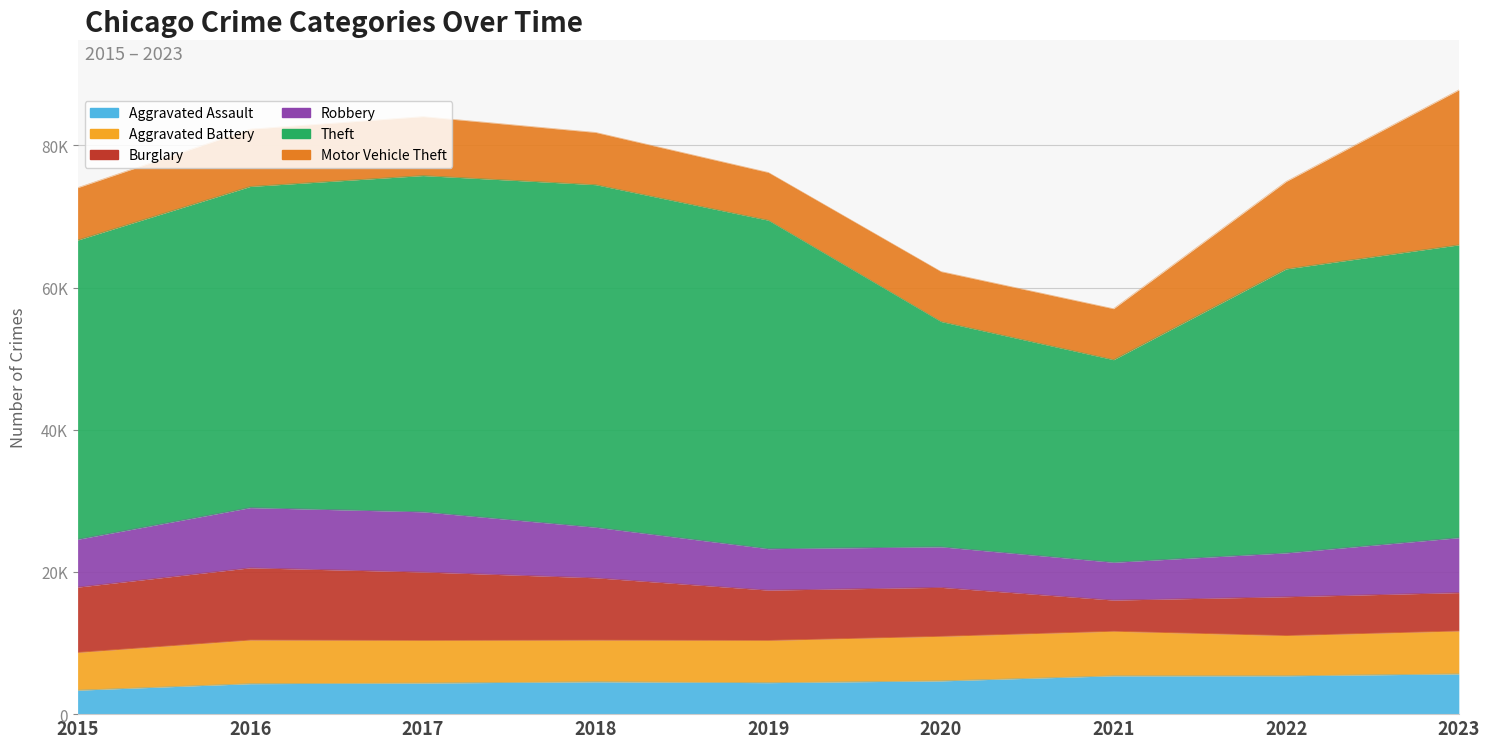

The Robbery series shows 7112 at 2018. True or false?

True